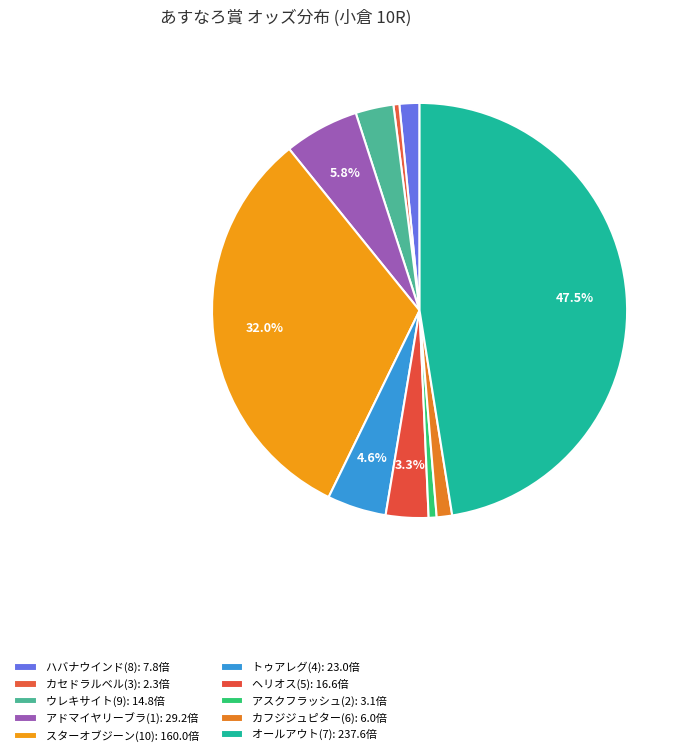

How many segments does this pie chart have?

10